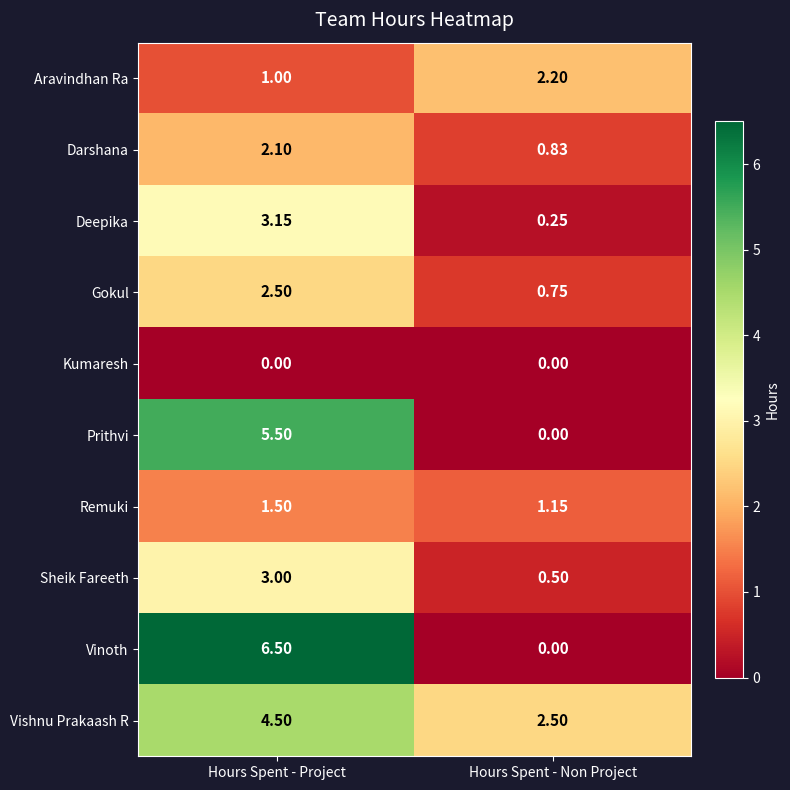

At which label does Vinoth first exceed 6?

Hours Spent - Project